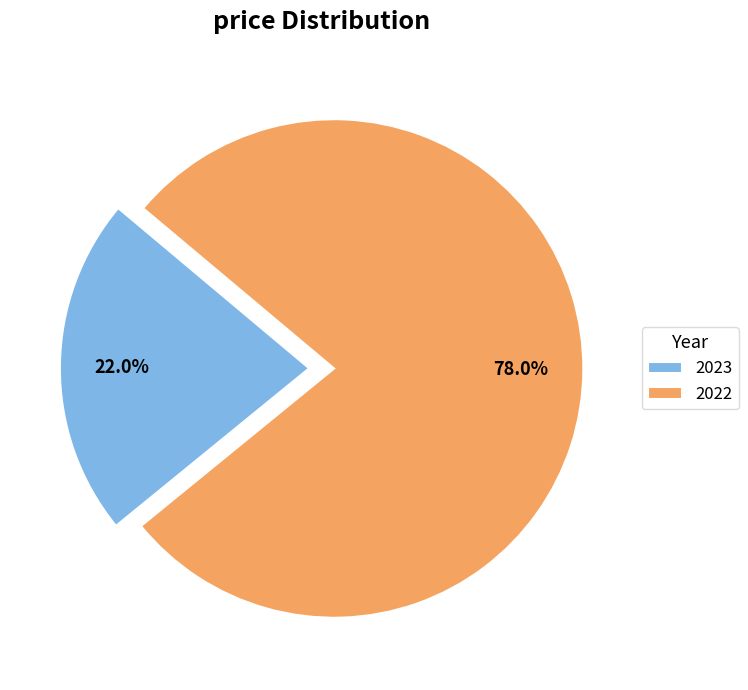

The 2022 slice represents 70% of the pie. True or false?

False